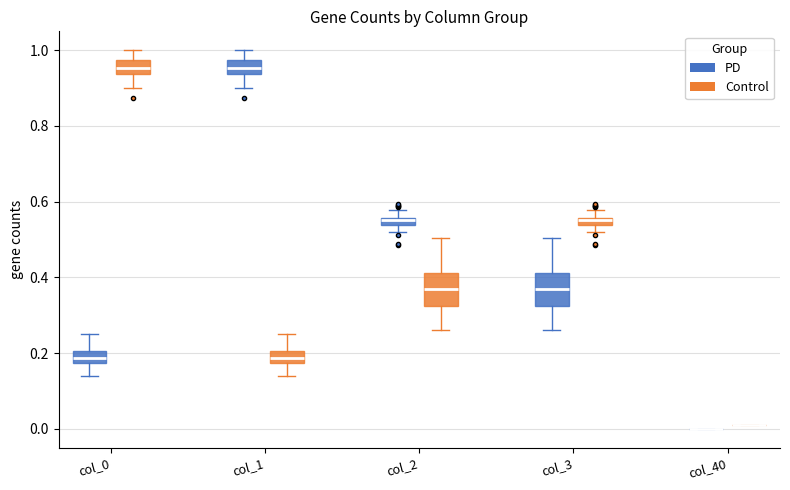

Where does the lower whisker of the box for col_1 (Control) end on the y-axis? The values are not printed on the chart, so give them approximately, as read against the axis.

0.14